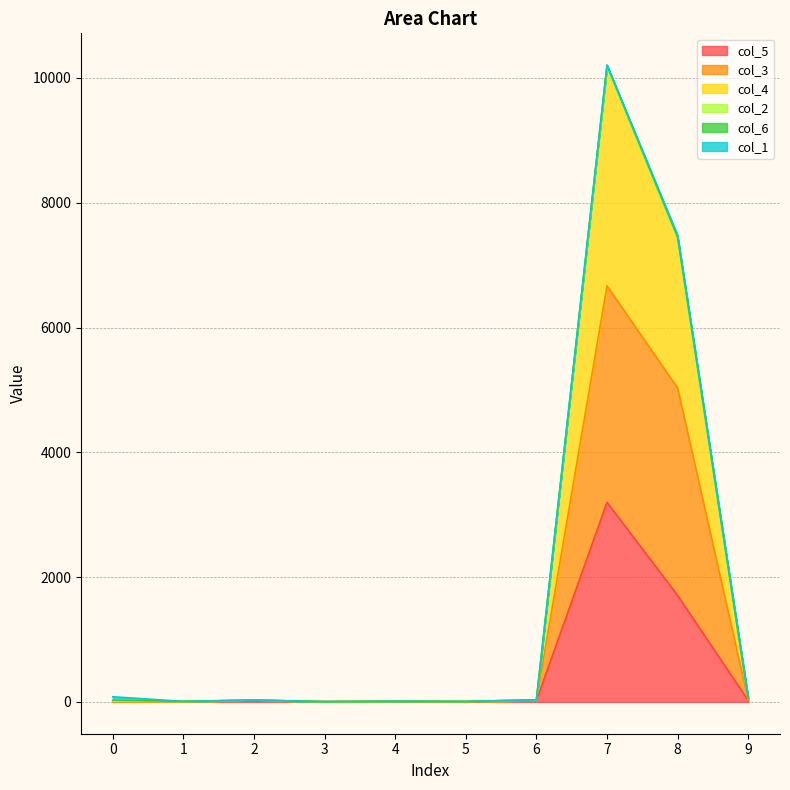

Which has a higher value, 2 or 8?

8